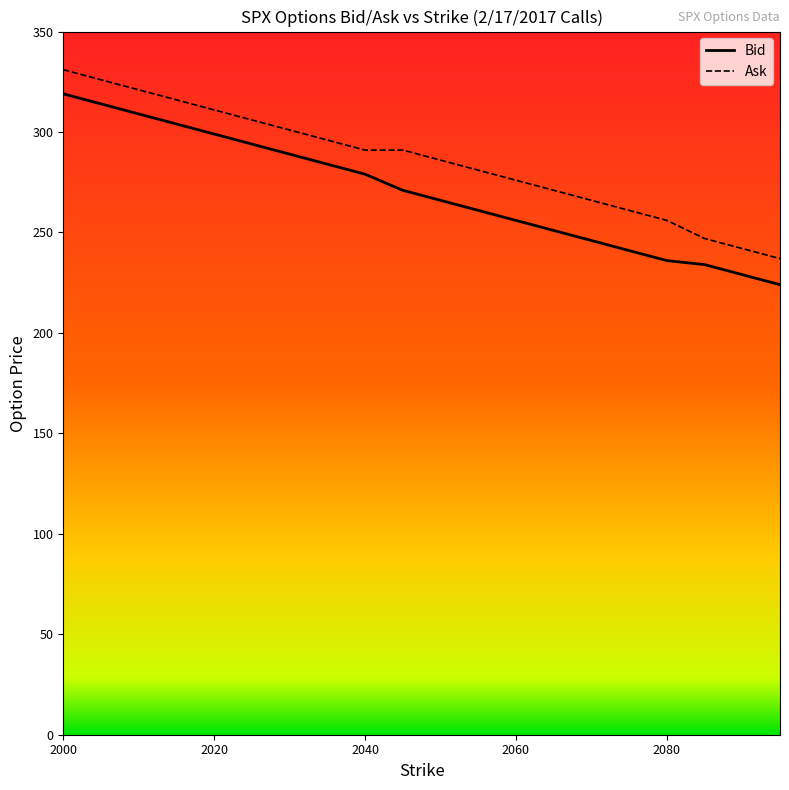

True or false: Ask has more than 2 points higher than both neighbors.

False